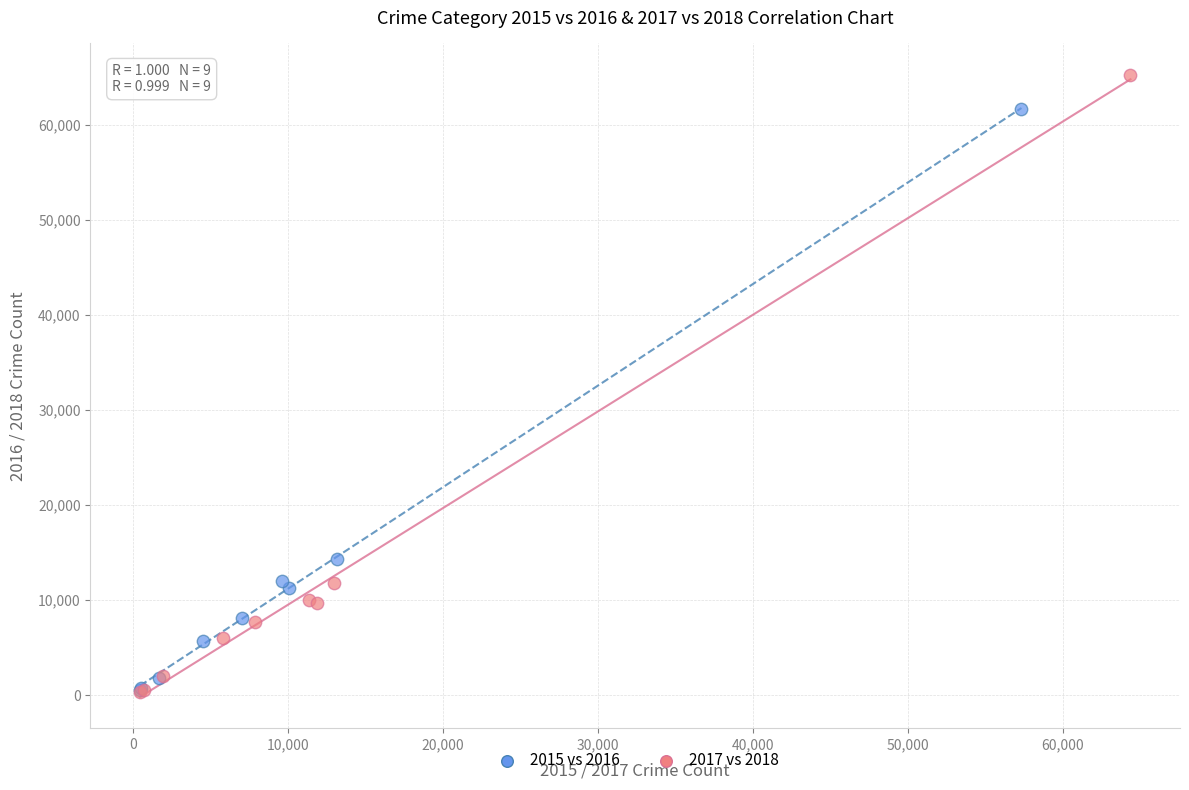

Which series contains the highest Y value?

2017 vs 2018